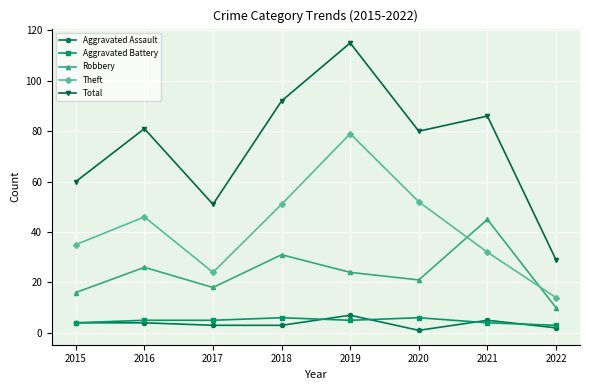

What is the value of the Robbery point at the 1st from the left?

16